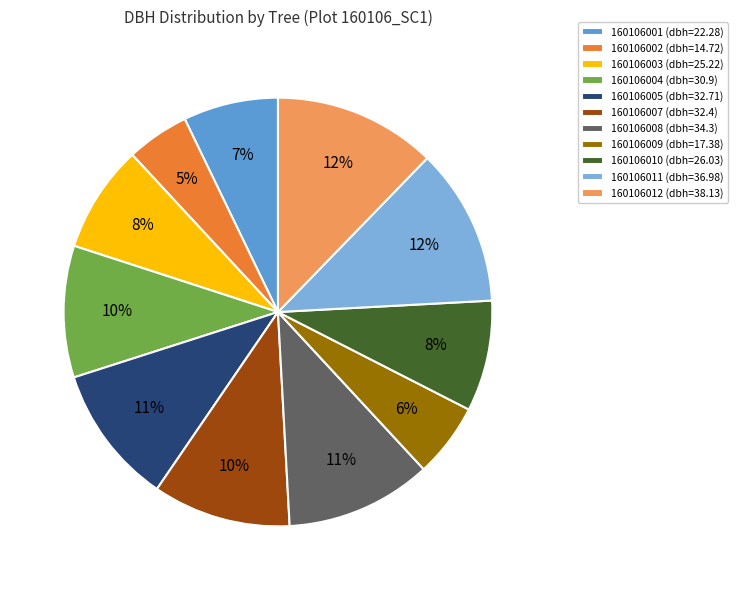

Rank the categories by value from lowest to highest.

160106002, 160106009, 160106001, 160106003, 160106010, 160106004, 160106007, 160106005, 160106008, 160106011, 160106012